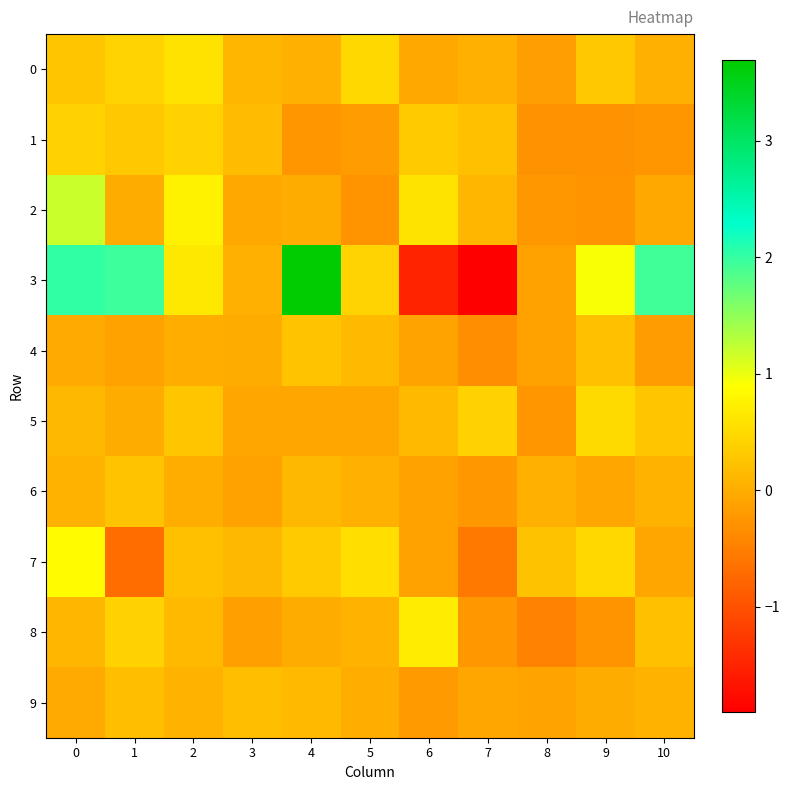

What is the maximum value shown in the chart?

3.7